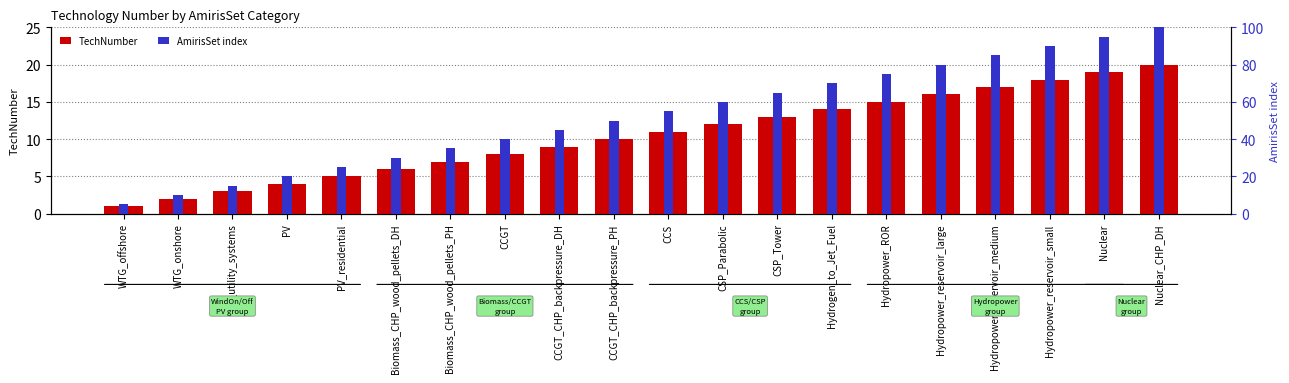

What is the sum of the AmirisSet index values at Hydrogen_to_Jet_Fuel and Nuclear_CHP_DH?

170